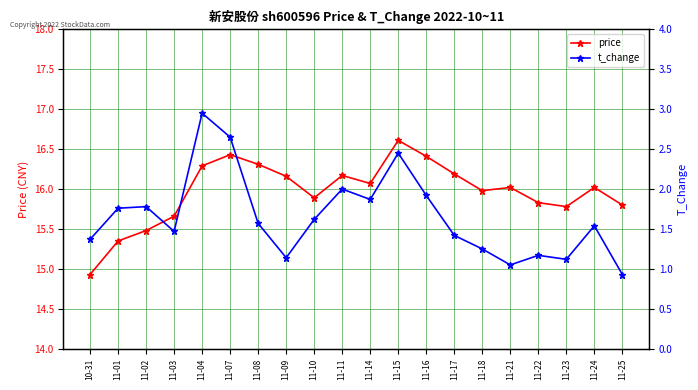

Which label corresponds to the smallest value in the chart?

11-25